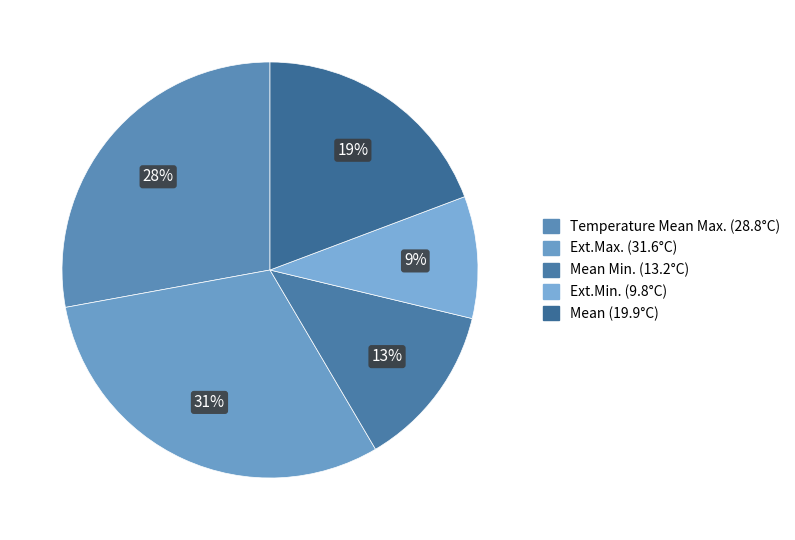

Rank the categories by value from lowest to highest.

Ext.Min., Mean Min., Mean, Temperature Mean Max., Ext.Max.